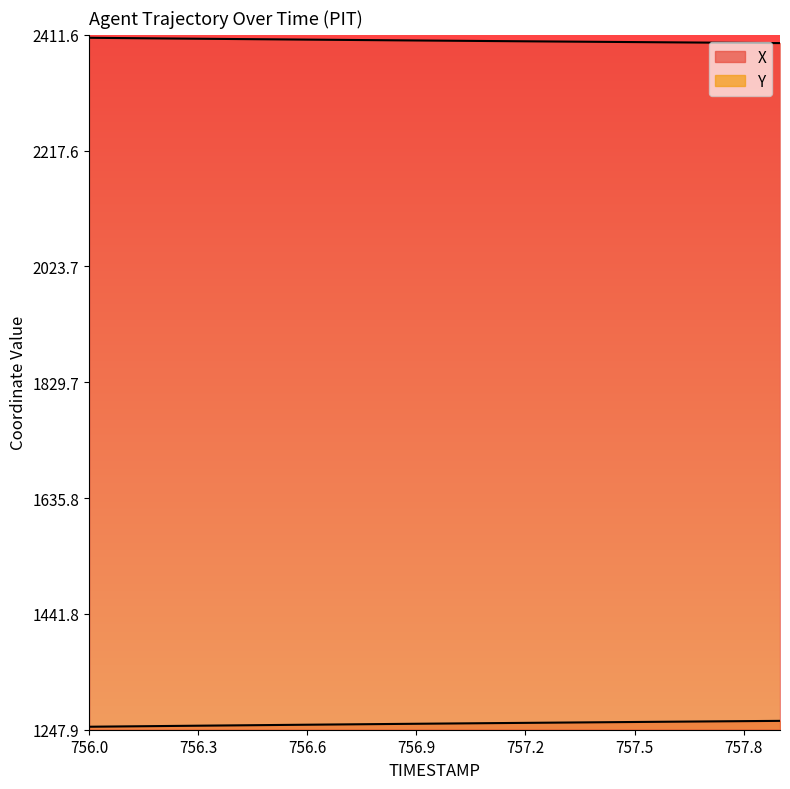

True or false: X and Y cross at least once.

False